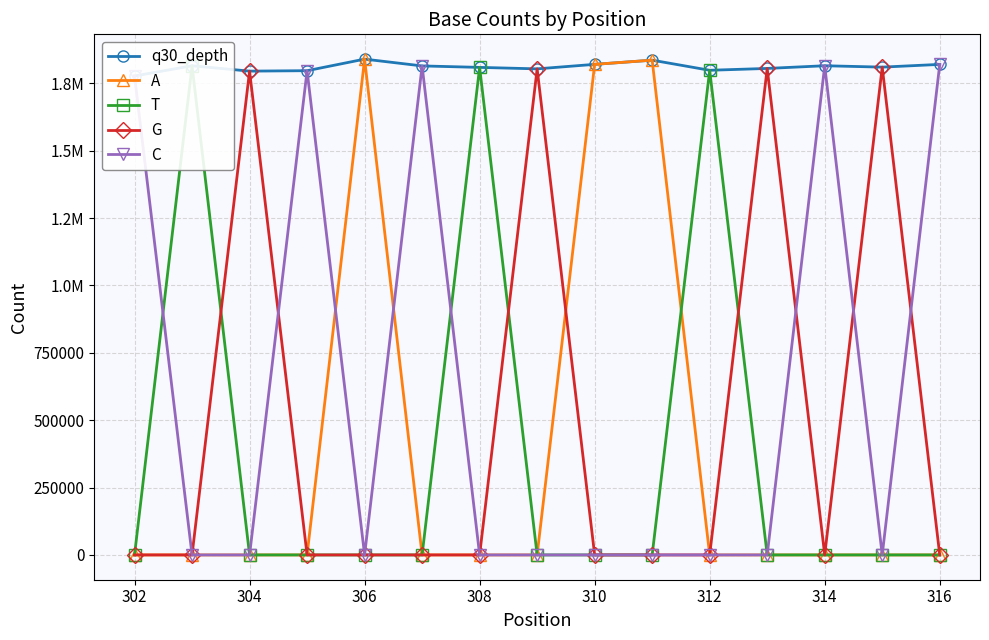

True or false: C has a value of -1224630 at 13.

False